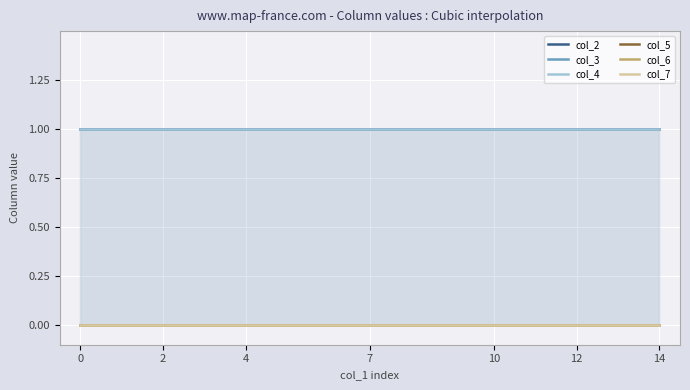

Reading left to right, what are all the values shown in this chart?

col_2: 1	1	1	1	1	1	1	1	1	1	1	1	1	1	1
col_3: 1	1	1	1	1	1	1	1	1	1	1	1	1	1	1
col_4: 1	1	1	1	1	1	1	1	1	1	1	1	1	1	1
col_5: 0	0	0	0	0	0	0	0	0	0	0	0	0	0	0
col_6: 0	0	0	0	0	0	0	0	0	0	0	0	0	0	0
col_7: 0	0	0	0	0	0	0	0	0	0	0	0	0	0	0